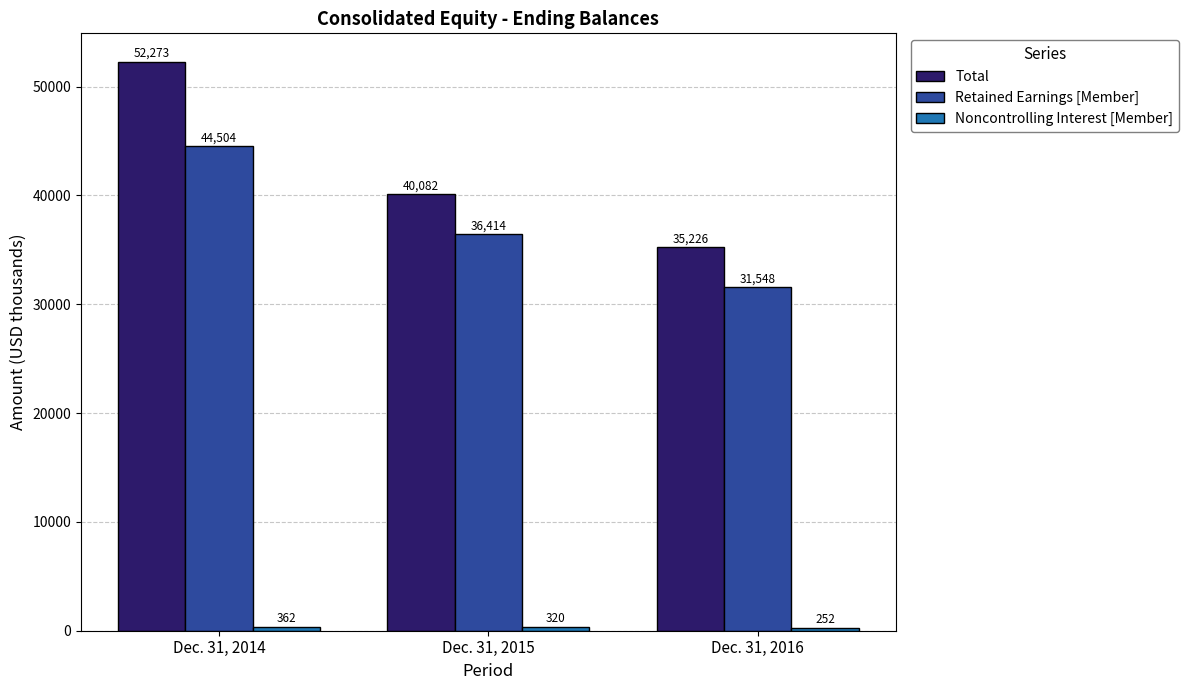

At which category is the sum across all series the highest?

Dec. 31, 2014